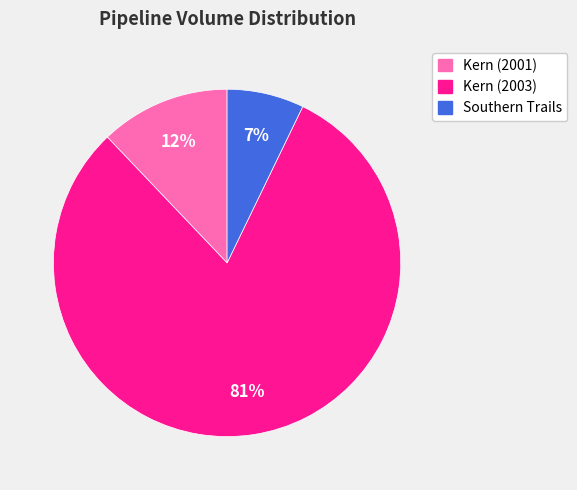

Between Kern (2003) and Kern (2001), which is larger?

Kern (2003)